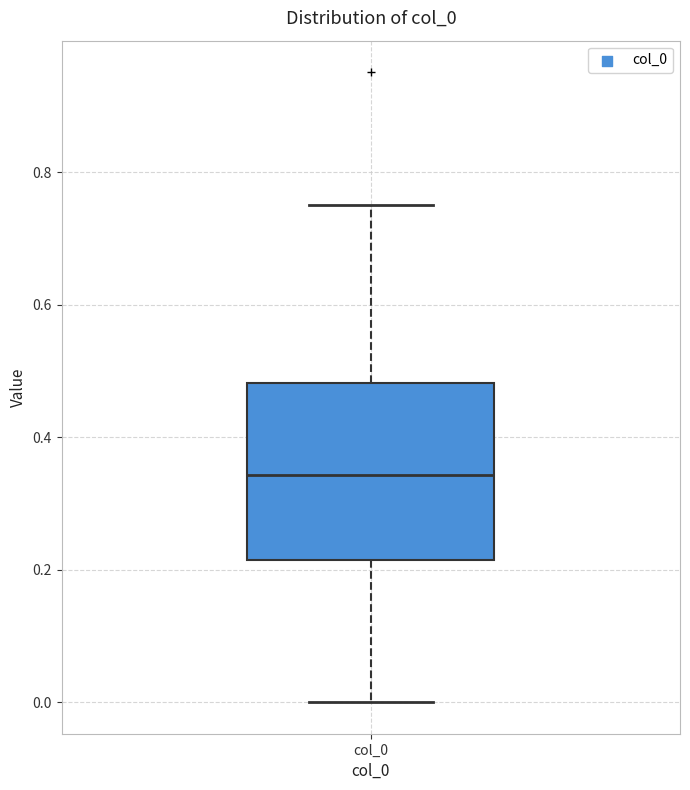

Transcribe this box plot: give where the median line is, the range the box spans, and where the two whiskers end, as read against the y-axis. The values are not printed on the chart, so give them approximately, as read against the axis.

median 0.34, box 0.22 to 0.48, whiskers 0.00 to 0.76